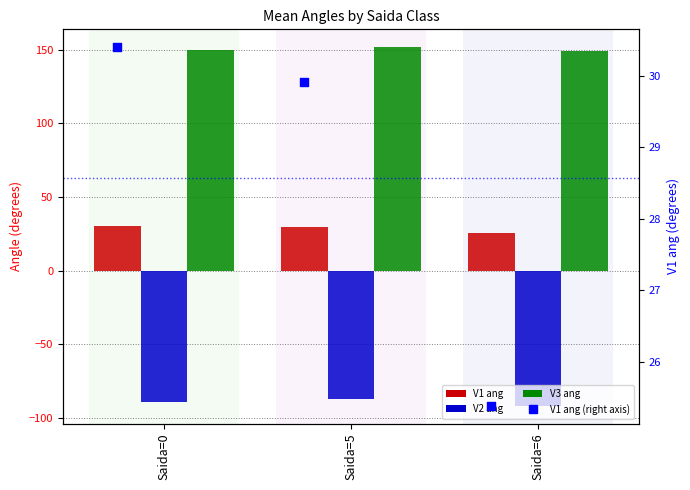

At which category is the sum across all series the highest?

Saida=5